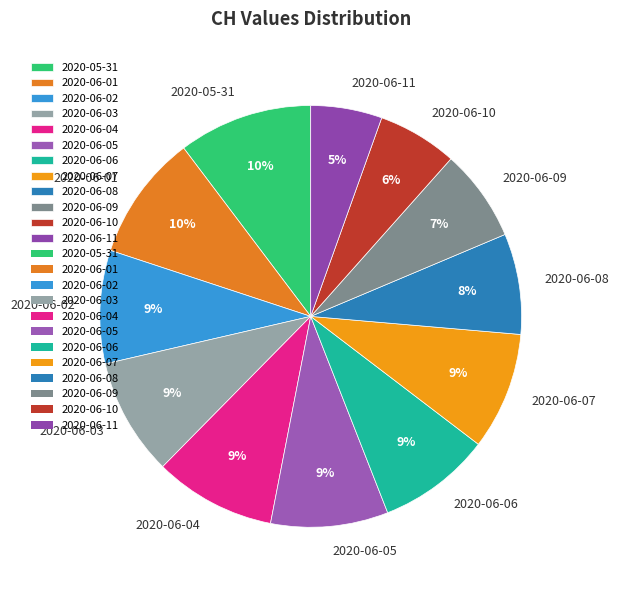

Which category has the smallest portion of the pie?

2020-06-11